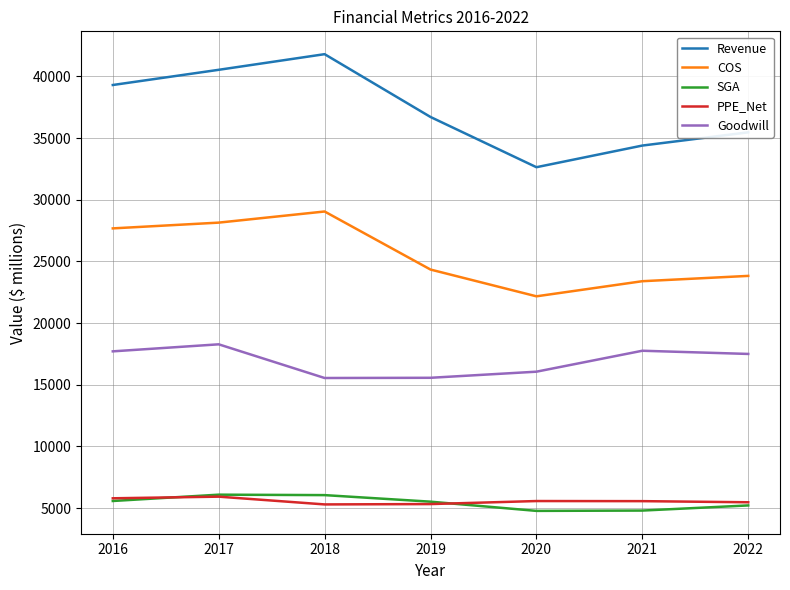

True or false: SGA and Revenue intersect in this chart.

False